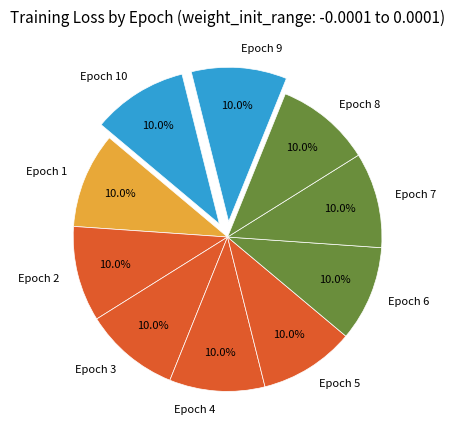

Count the number of slices in the pie.

10